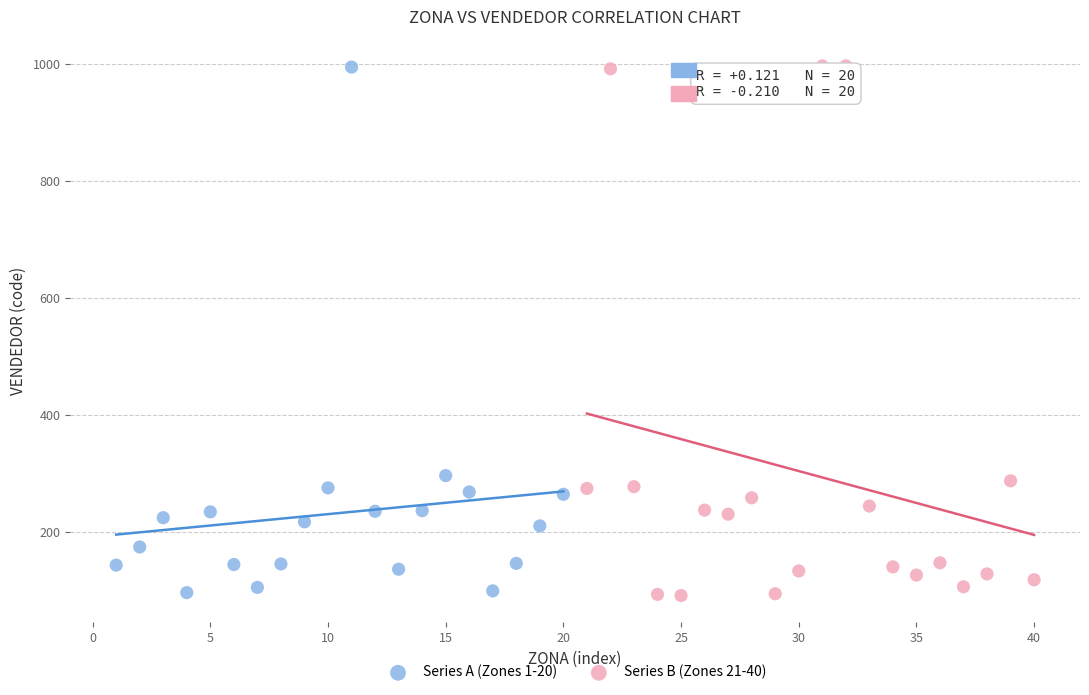

What are all the series names shown in the legend?

Series A (Zones 1-20), Series B (Zones 21-40)